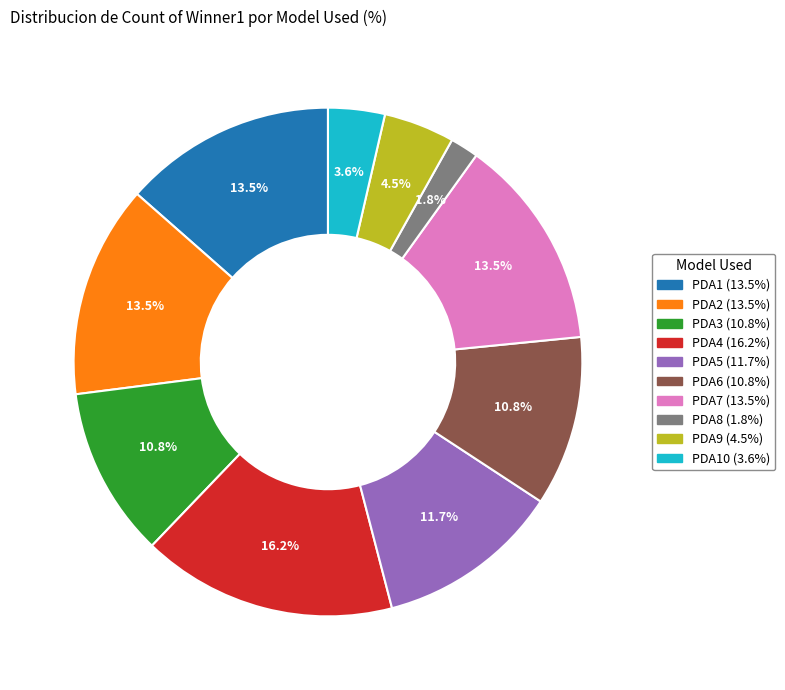

Is there a majority slice in this chart?

No